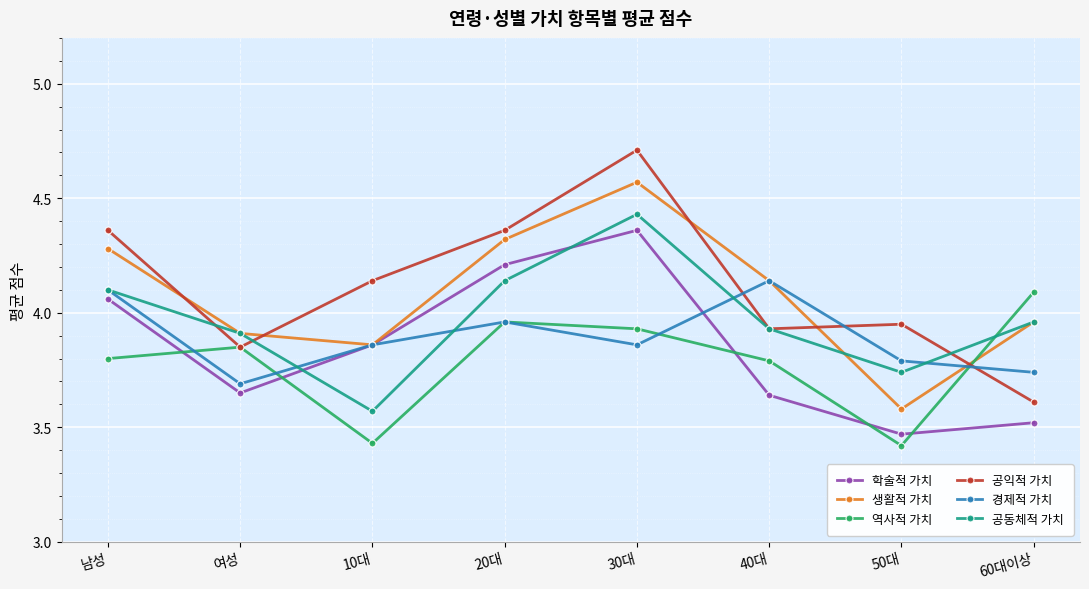

Which category has the highest value in the 역사적 가치 series?

60대이상